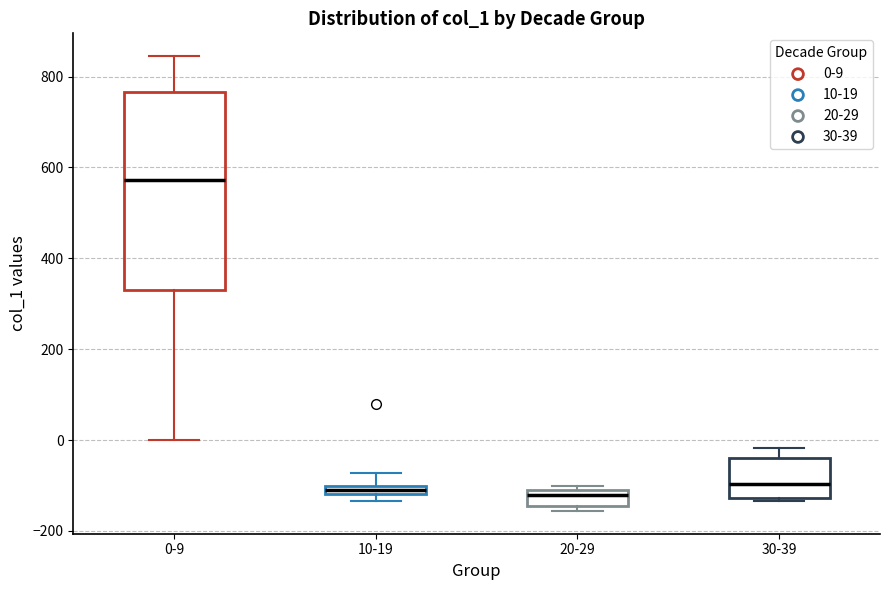

Which box is the tallest, from its lower edge to its upper edge?

0-9